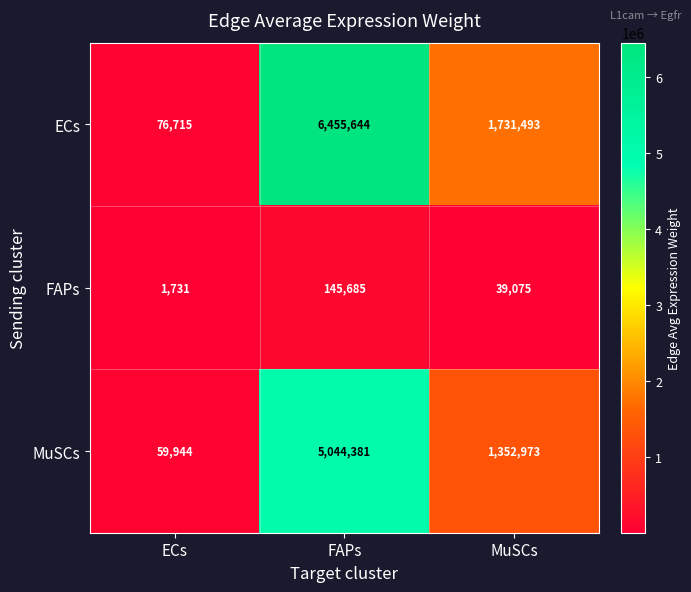

What is the spread (max minus min) of values at FAPs?

6309959